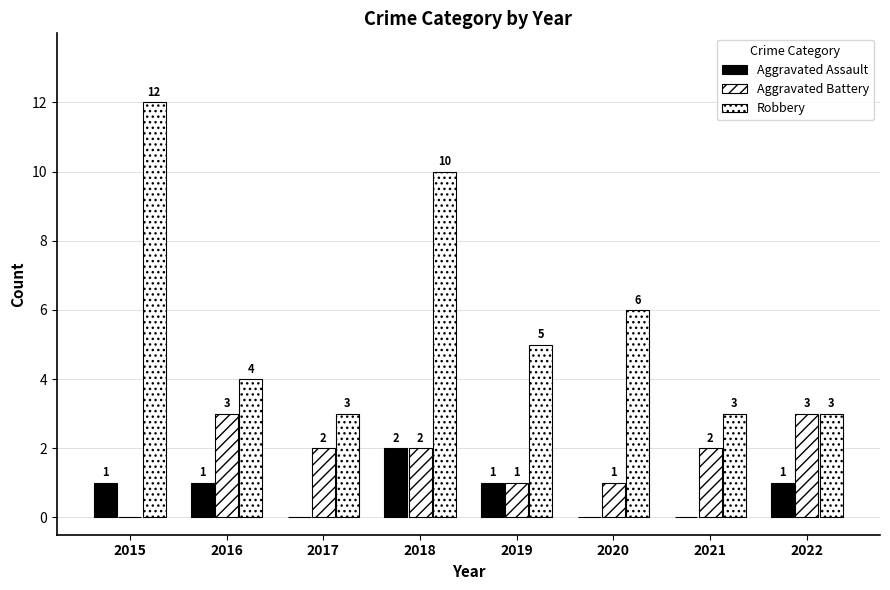

At which label does Aggravated Assault first exceed 1?

2018